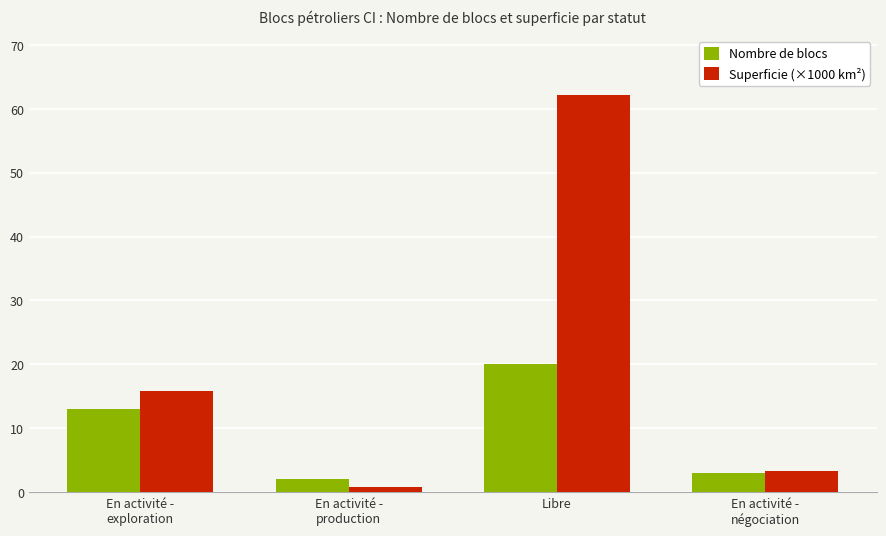

Which label corresponds to the largest value in the chart?

Libre